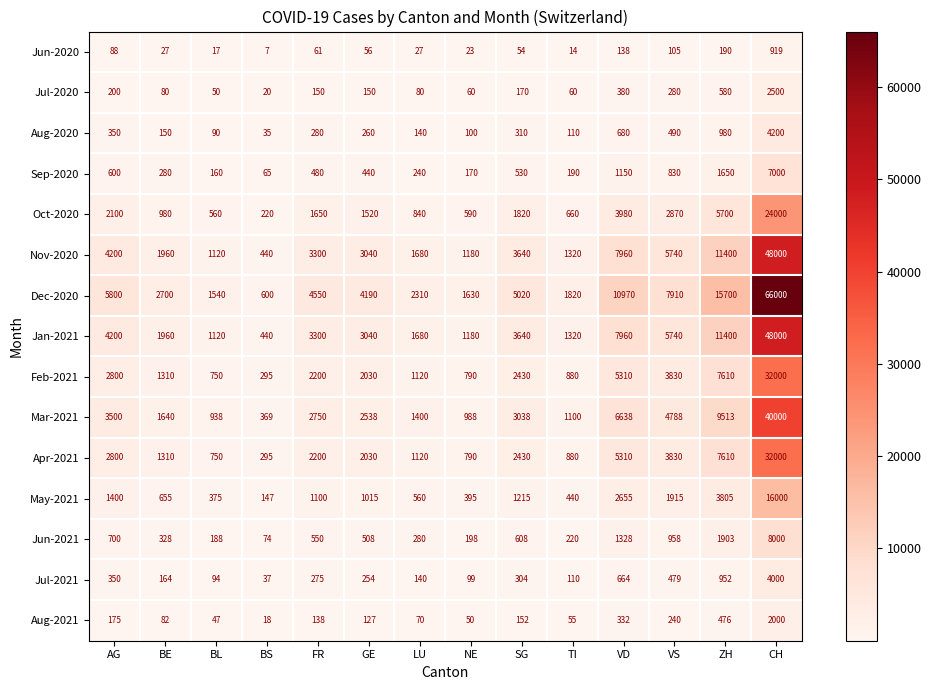

Between AG and VD, which series saw the biggest shift?

Dec-2020